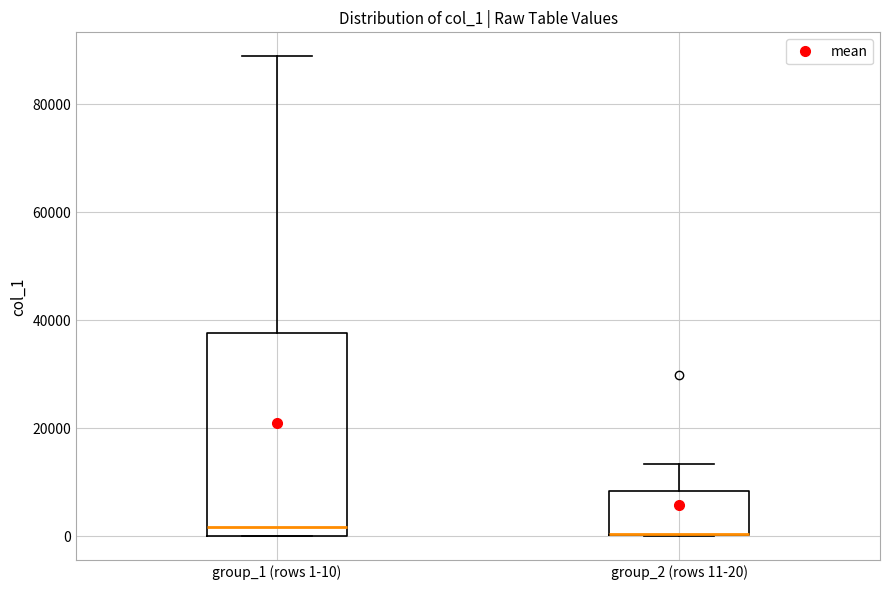

Comparing the boxes themselves (not the whiskers), which one is the tallest?

group_1 (rows 1-10)